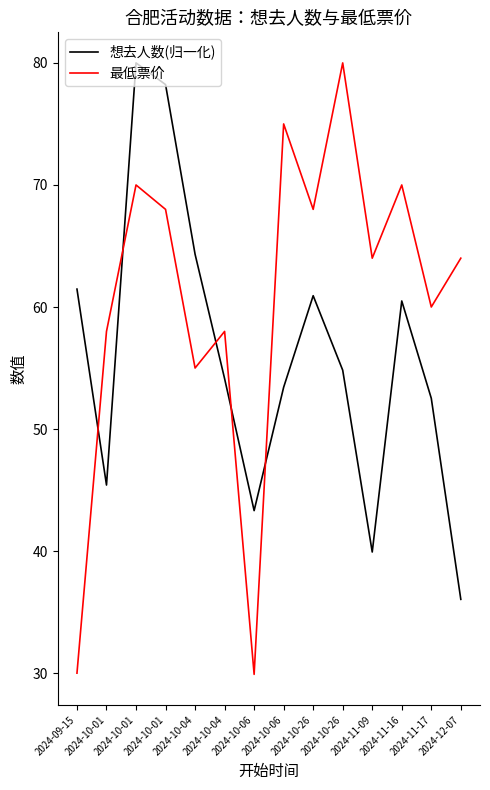

Does the chart have visible grid lines?

No